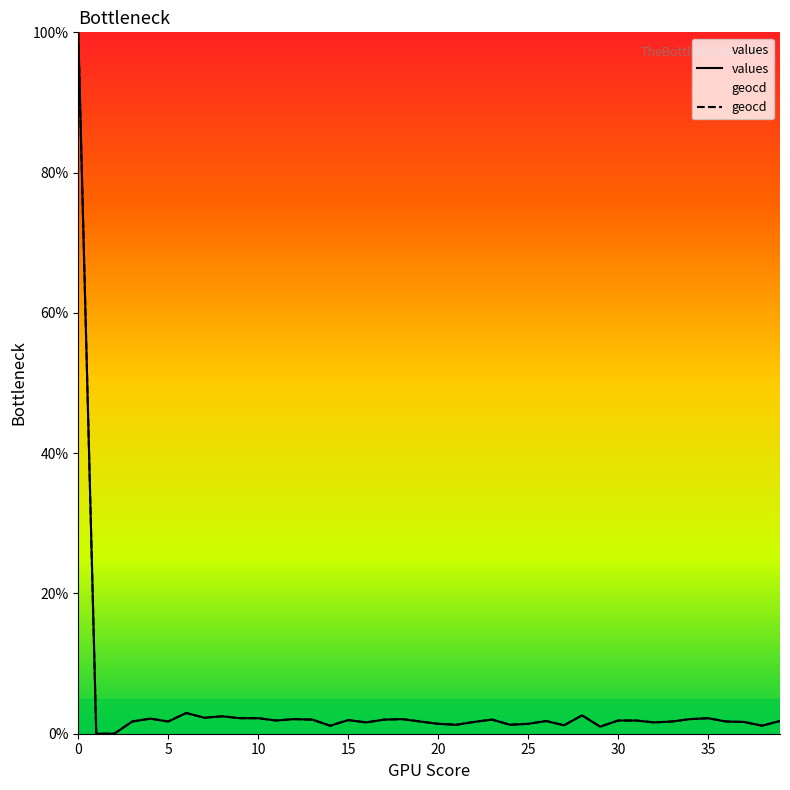

What is the value of the values point at the 28th from the left?

1.2